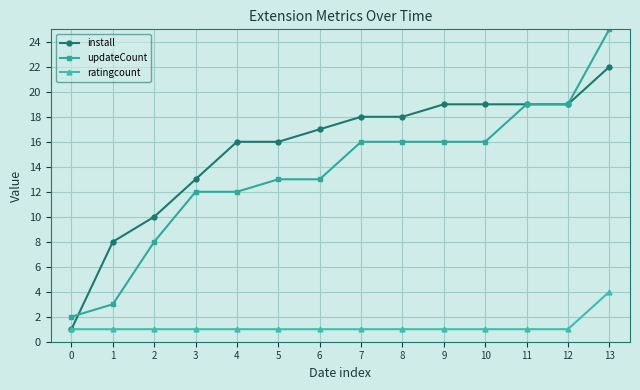

Which label corresponds to the largest value in the chart?

13